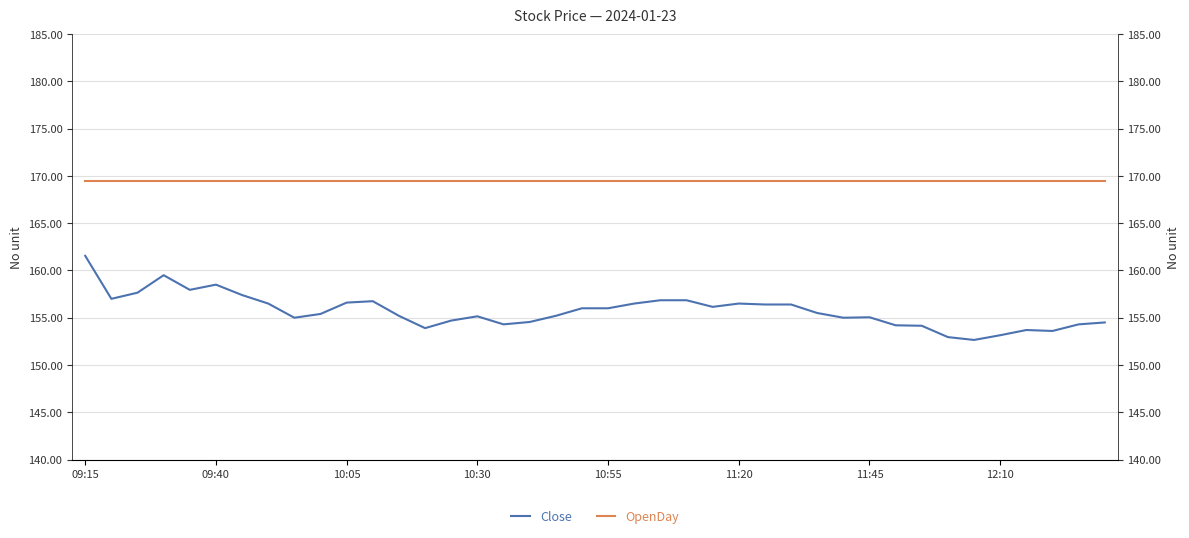

Which category has the lowest value in the OpenDay series?

09:15